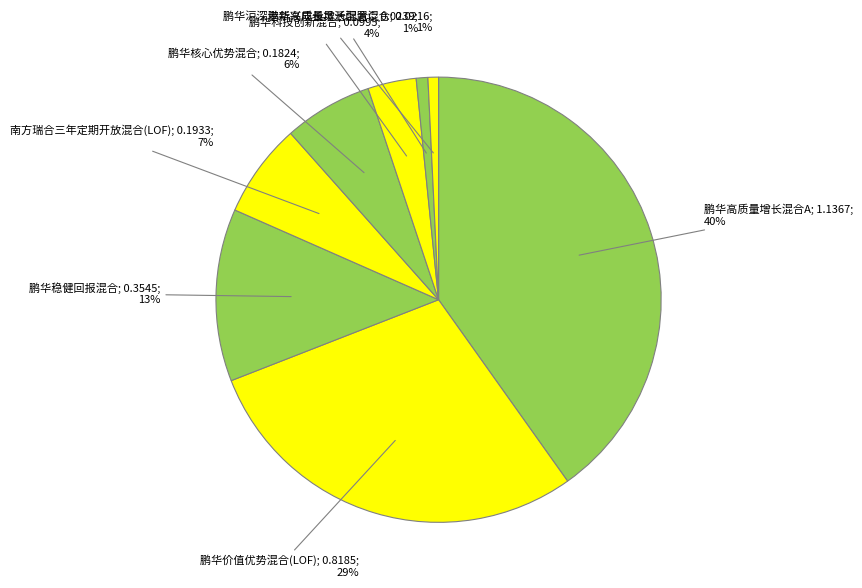

How many slices are in this pie chart?

8